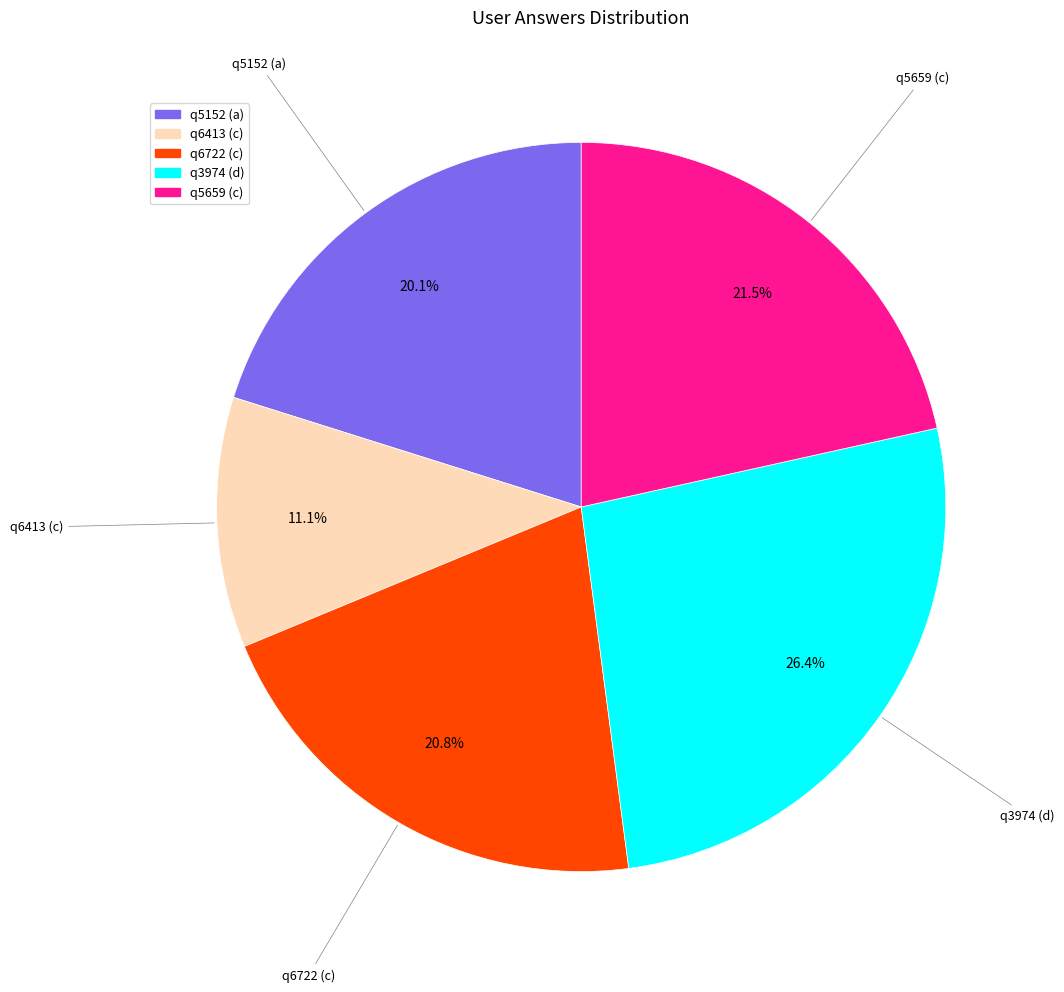

Which category has the biggest portion of the pie?

q3974 (d)